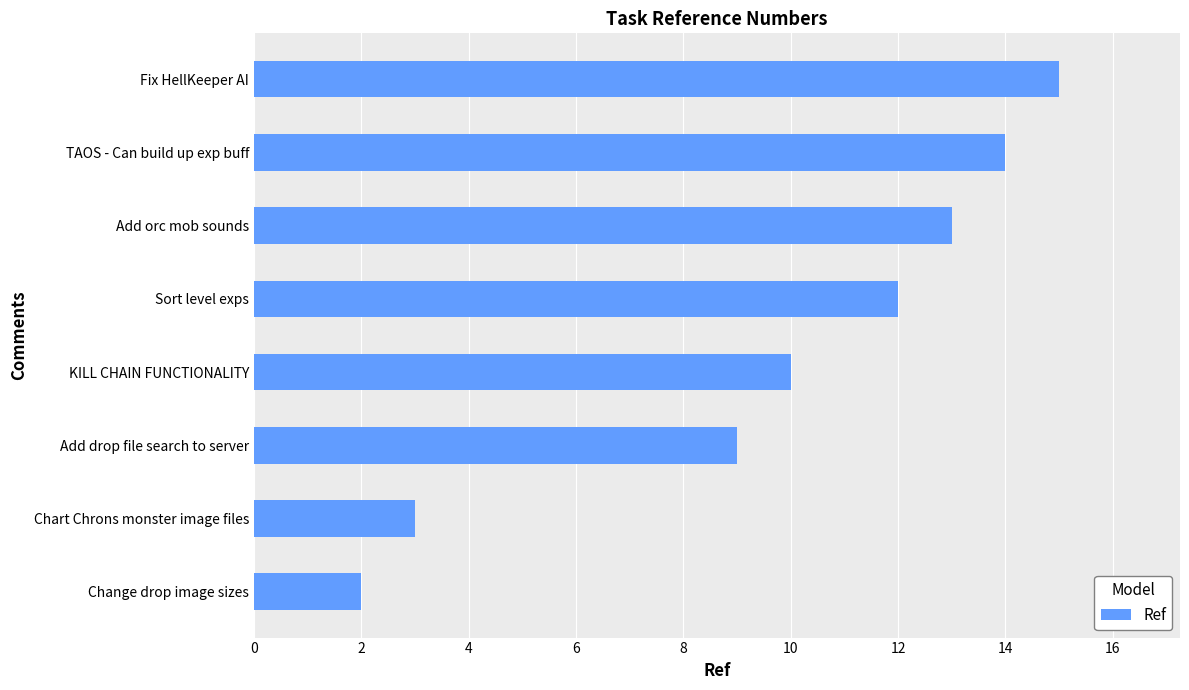

What is the difference between the second highest and second lowest values?

11